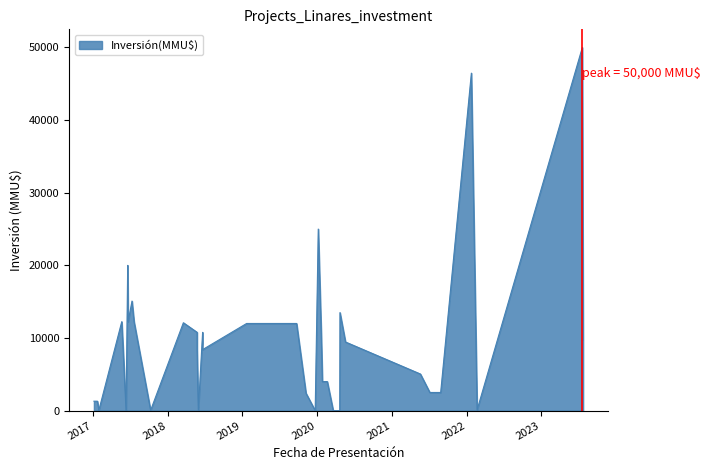

At which label is the value closest to 25000?

2020-01-07